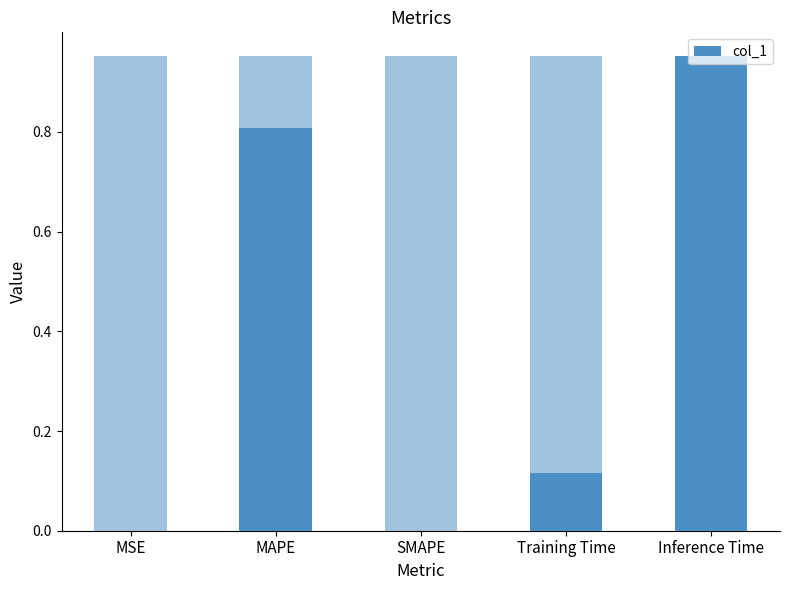

What is the label of the 1st bar from the left?

MSE